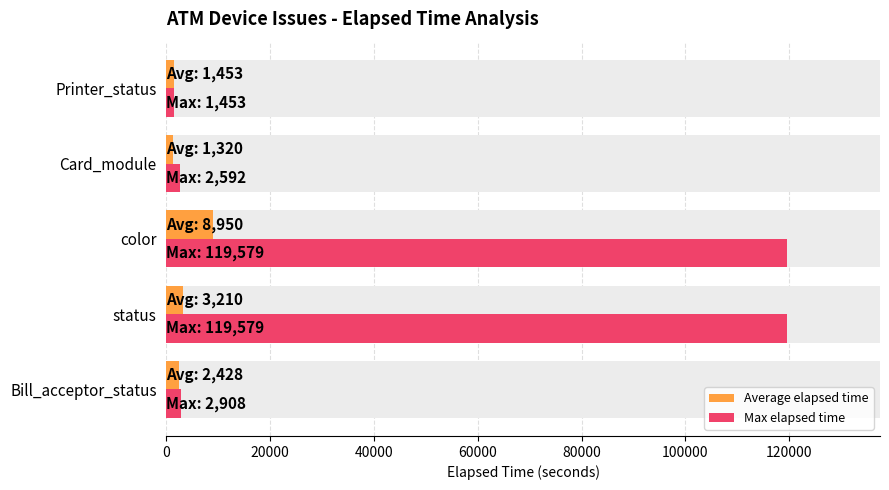

What is the minimum value shown in the chart?

1320